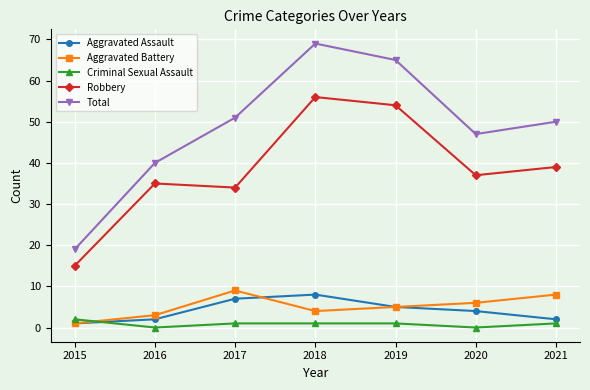

What is the sum of the Total values at 2017 and 2020?

98